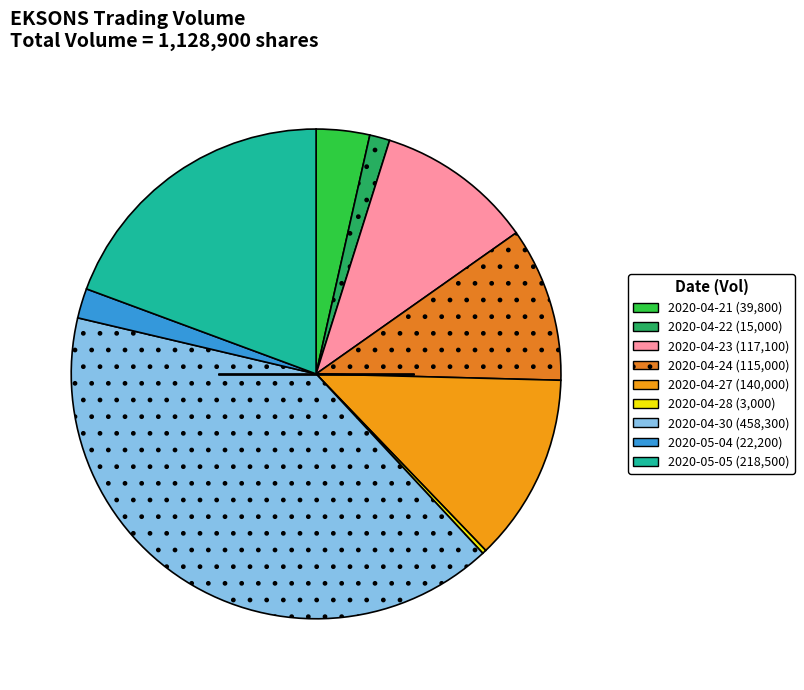

Rank the categories by value from highest to lowest.

2020-04-30, 2020-05-05, 2020-04-27, 2020-04-23, 2020-04-24, 2020-04-21, 2020-05-04, 2020-04-22, 2020-04-28